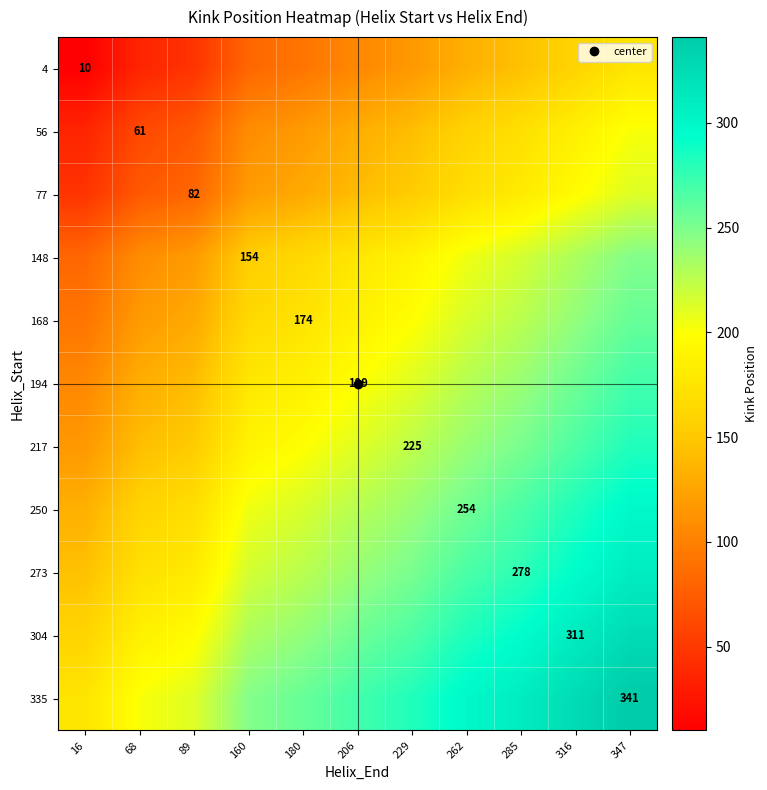

How many data points in 168 are above 187?

5